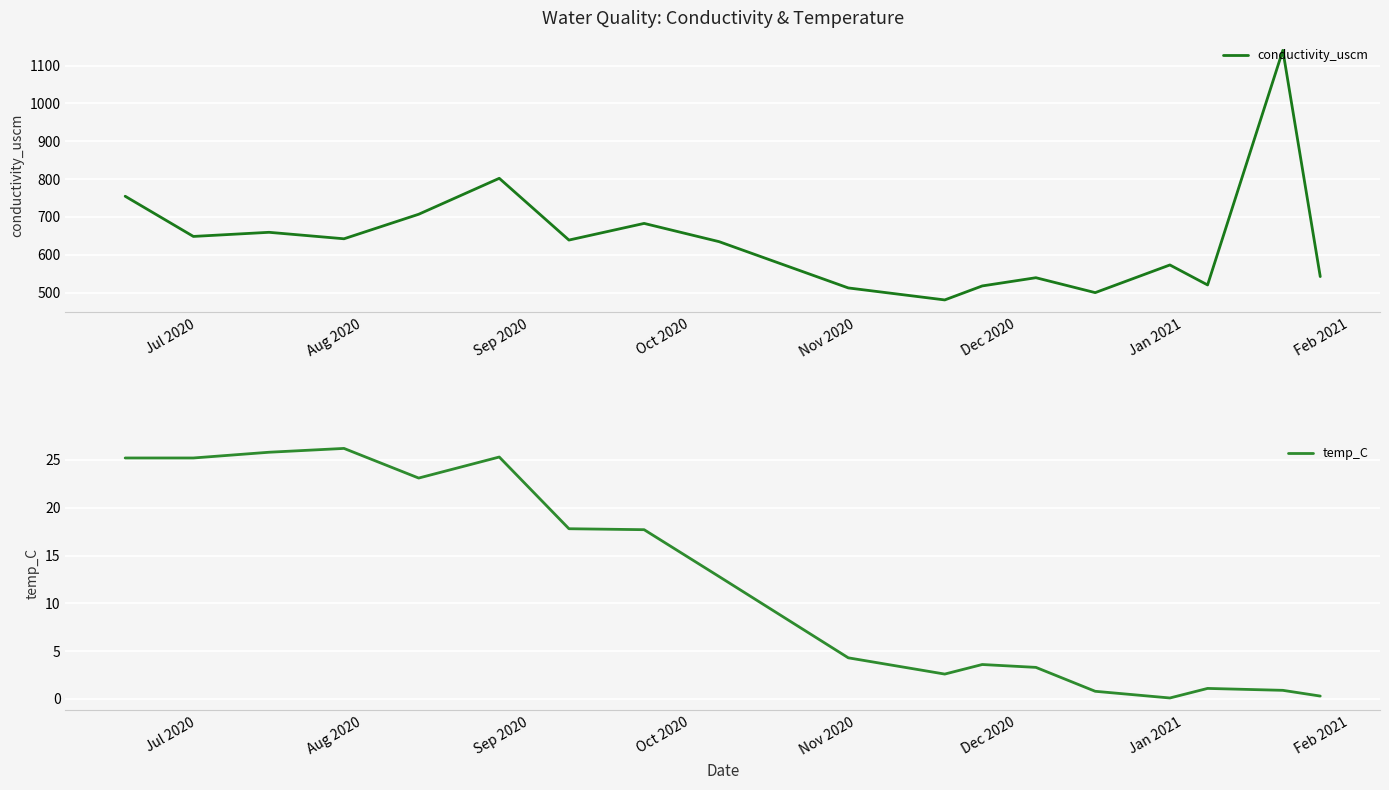

What is the lowest value of the conductivity_uscm series?

480.5